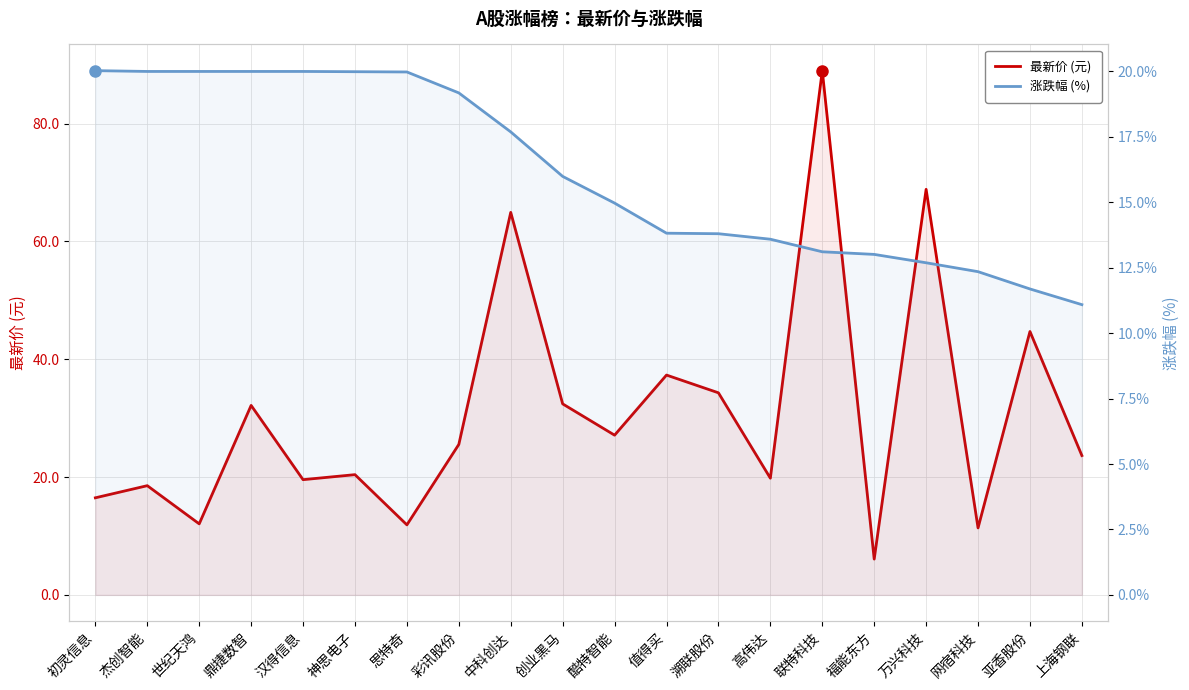

What are all the series names shown in the legend?

最新价 (元), 涨跌幅 (%)